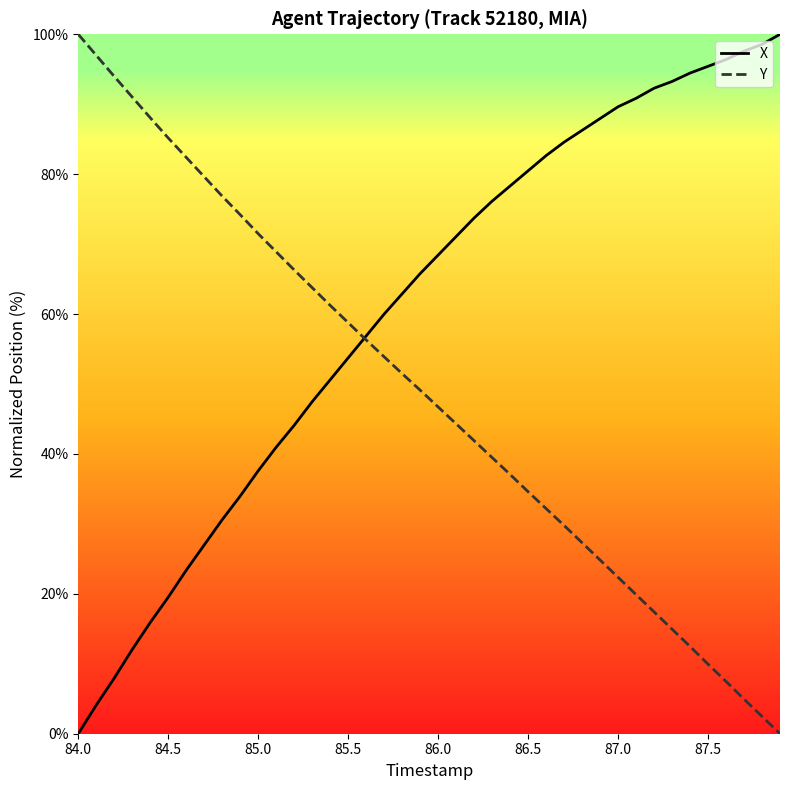

How many values in the X series exceed 68?

20